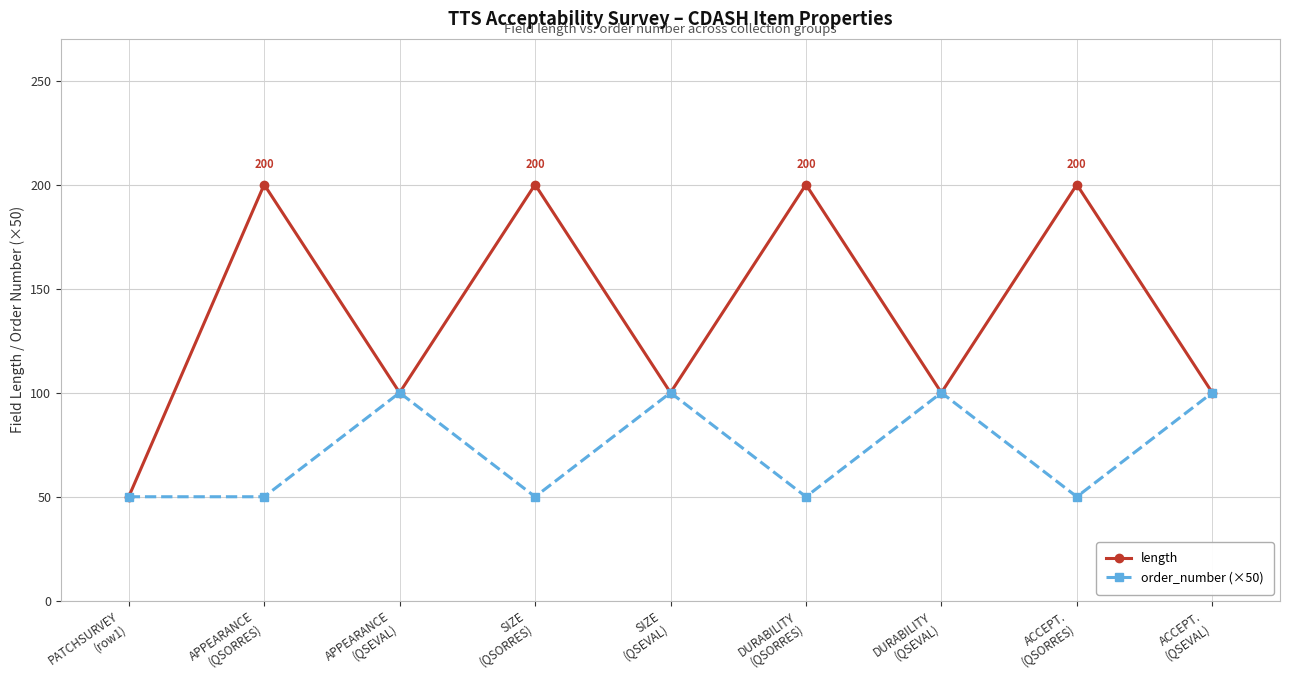

What is the approximate value of order_number (×50) at ACCEPT.
(QSORRES), to the nearest 10?

50